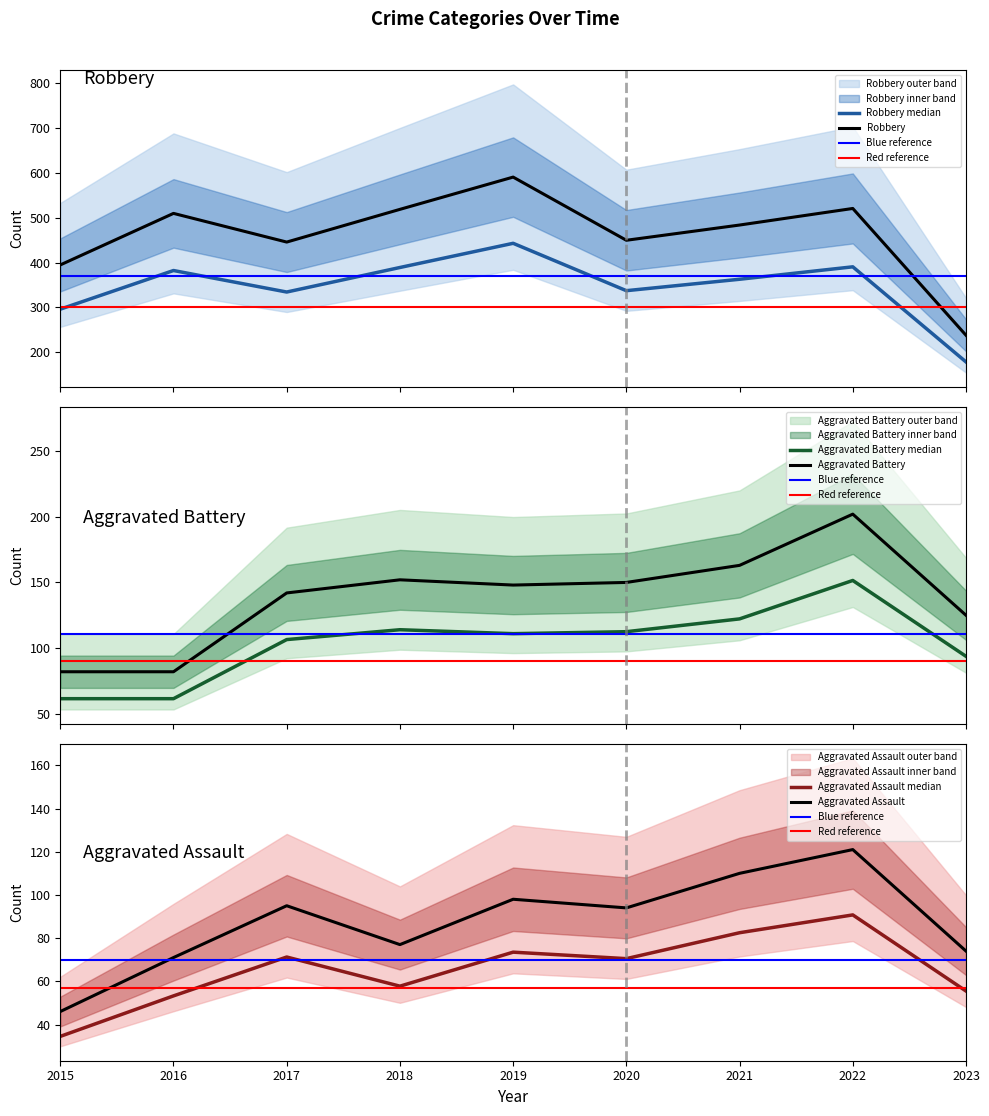

Which series changed the most between 2020 and 2021?

Robbery